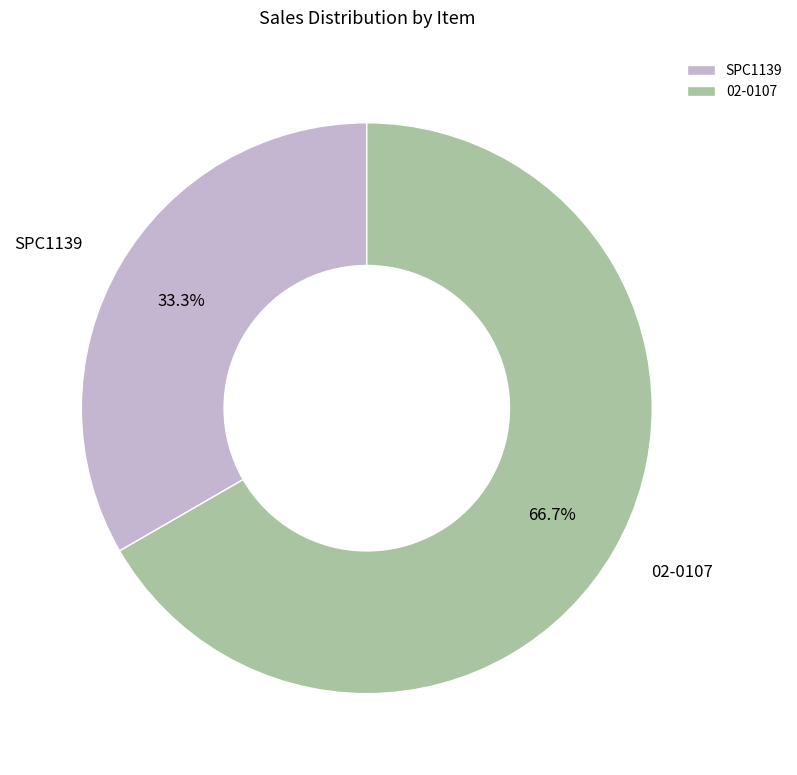

Which slice is the smallest?

SPC1139